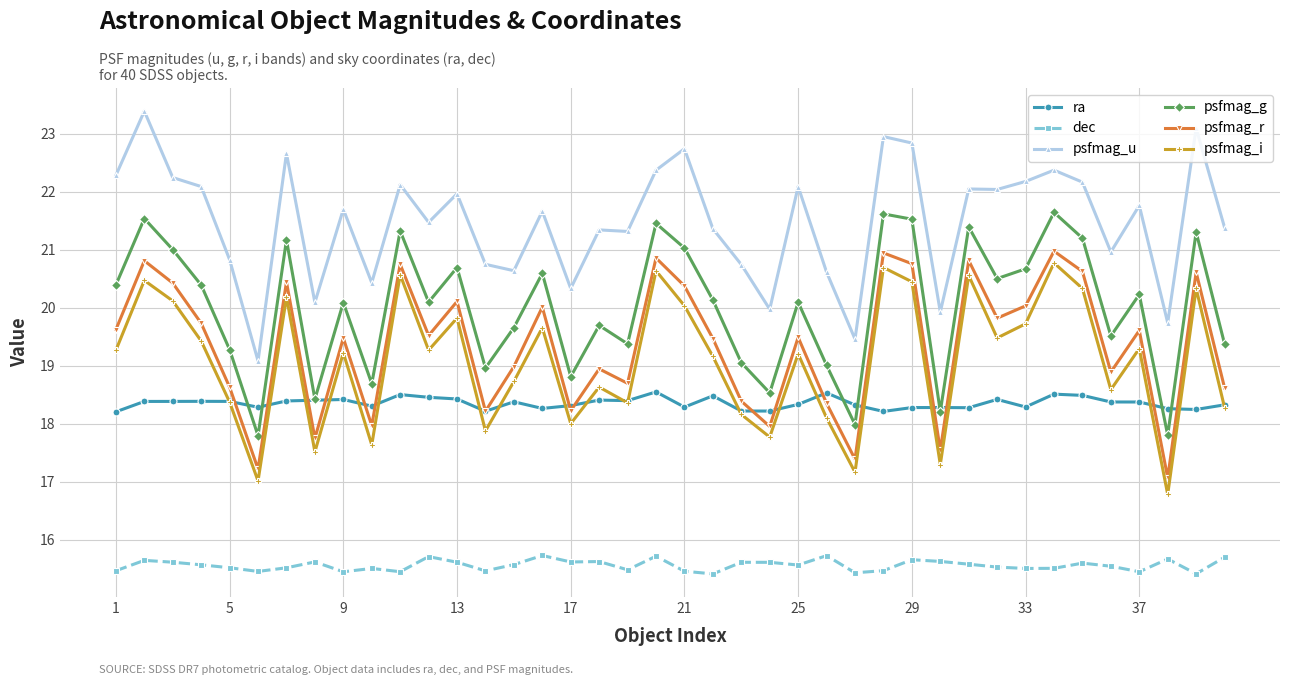

How many dec values are between 15 and 16?

40